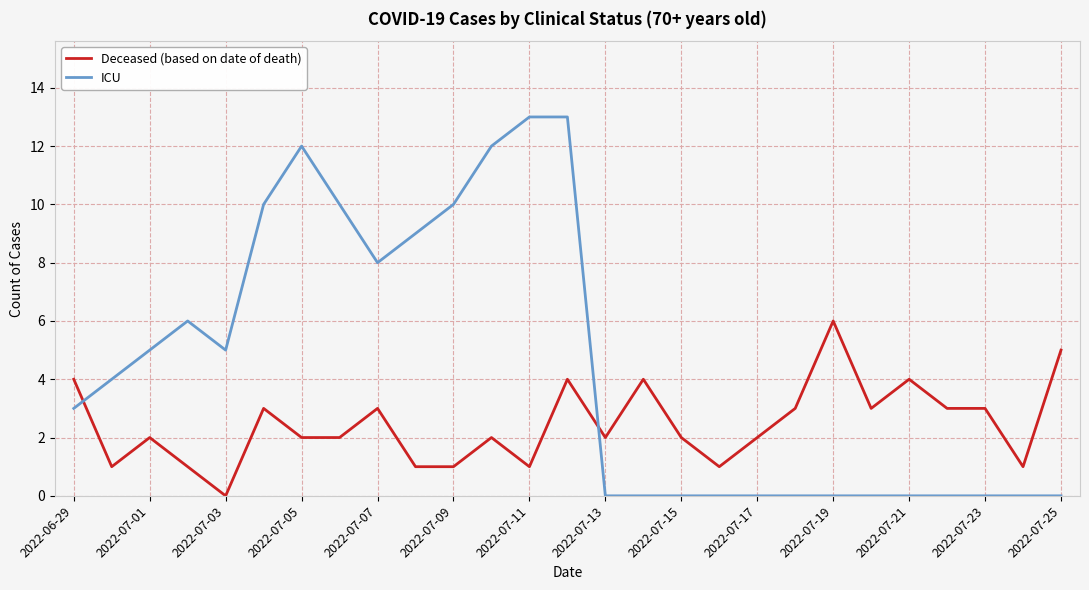

True or false: Deceased (based on date of death) and ICU intersect in this chart.

True